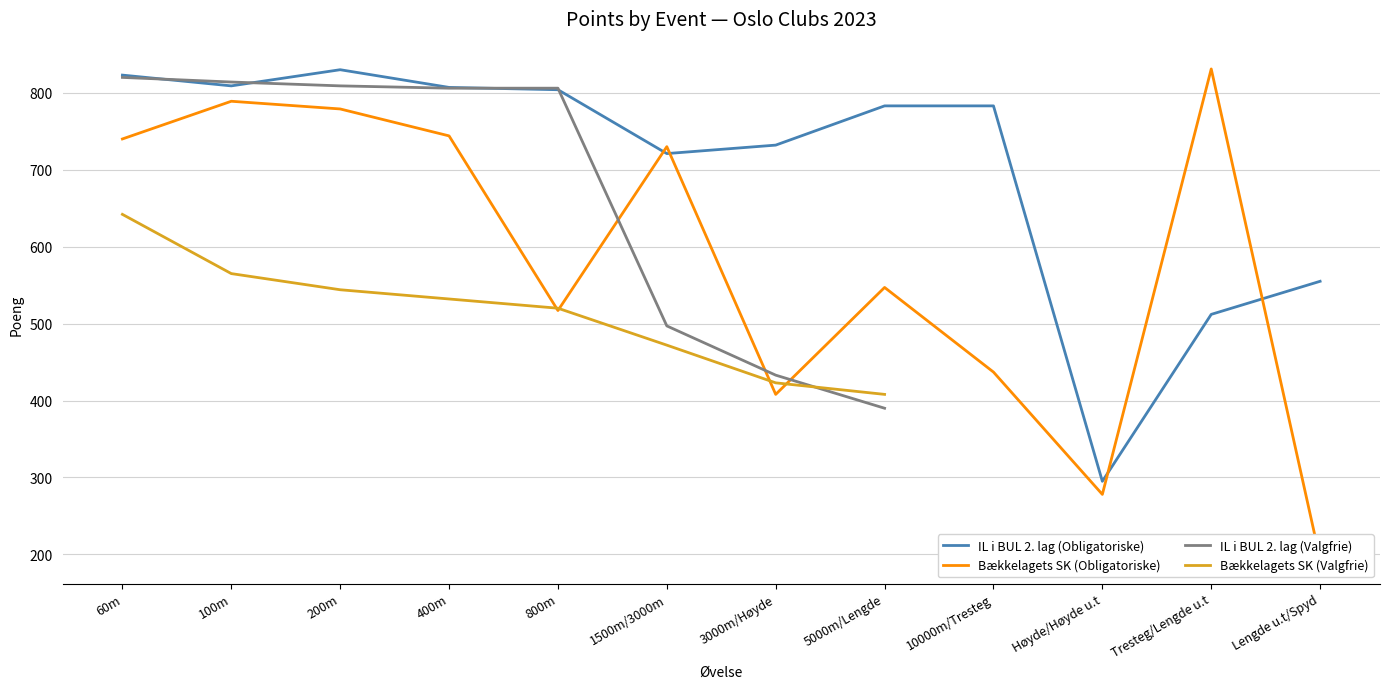

The IL i BUL 2. lag (Obligatoriske) series shows 732 at 3000m/Høyde. True or false?

True